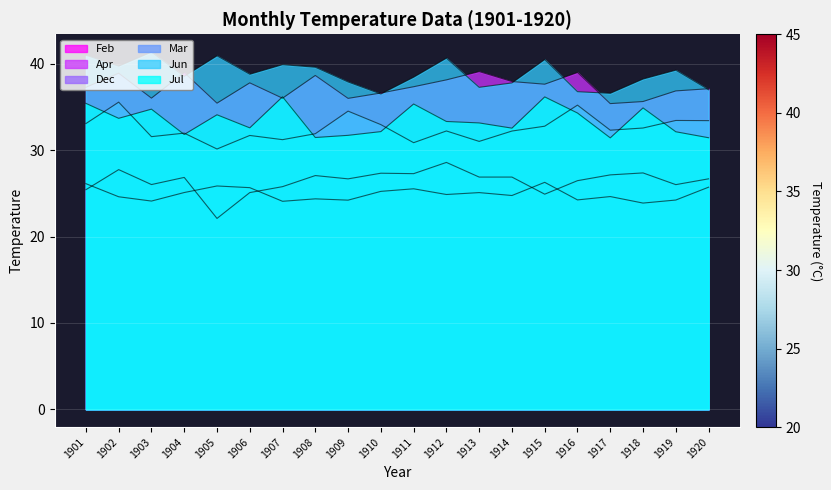

True or false: Jul and Dec cross at least once.

False